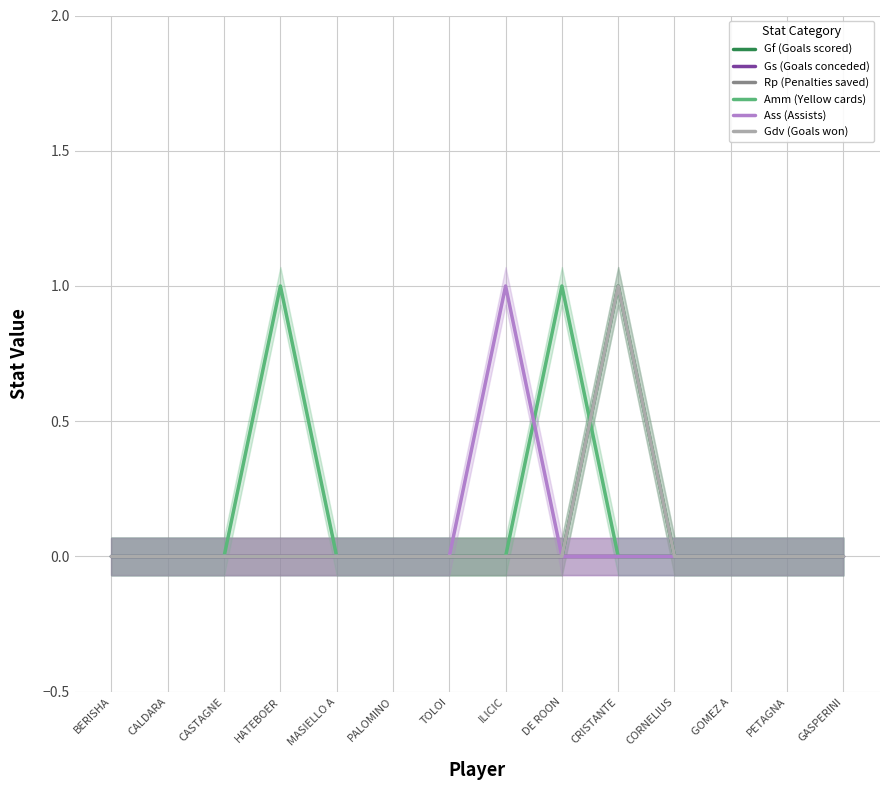

Which has a higher value, TOLOI or GOMEZ A?

TOLOI